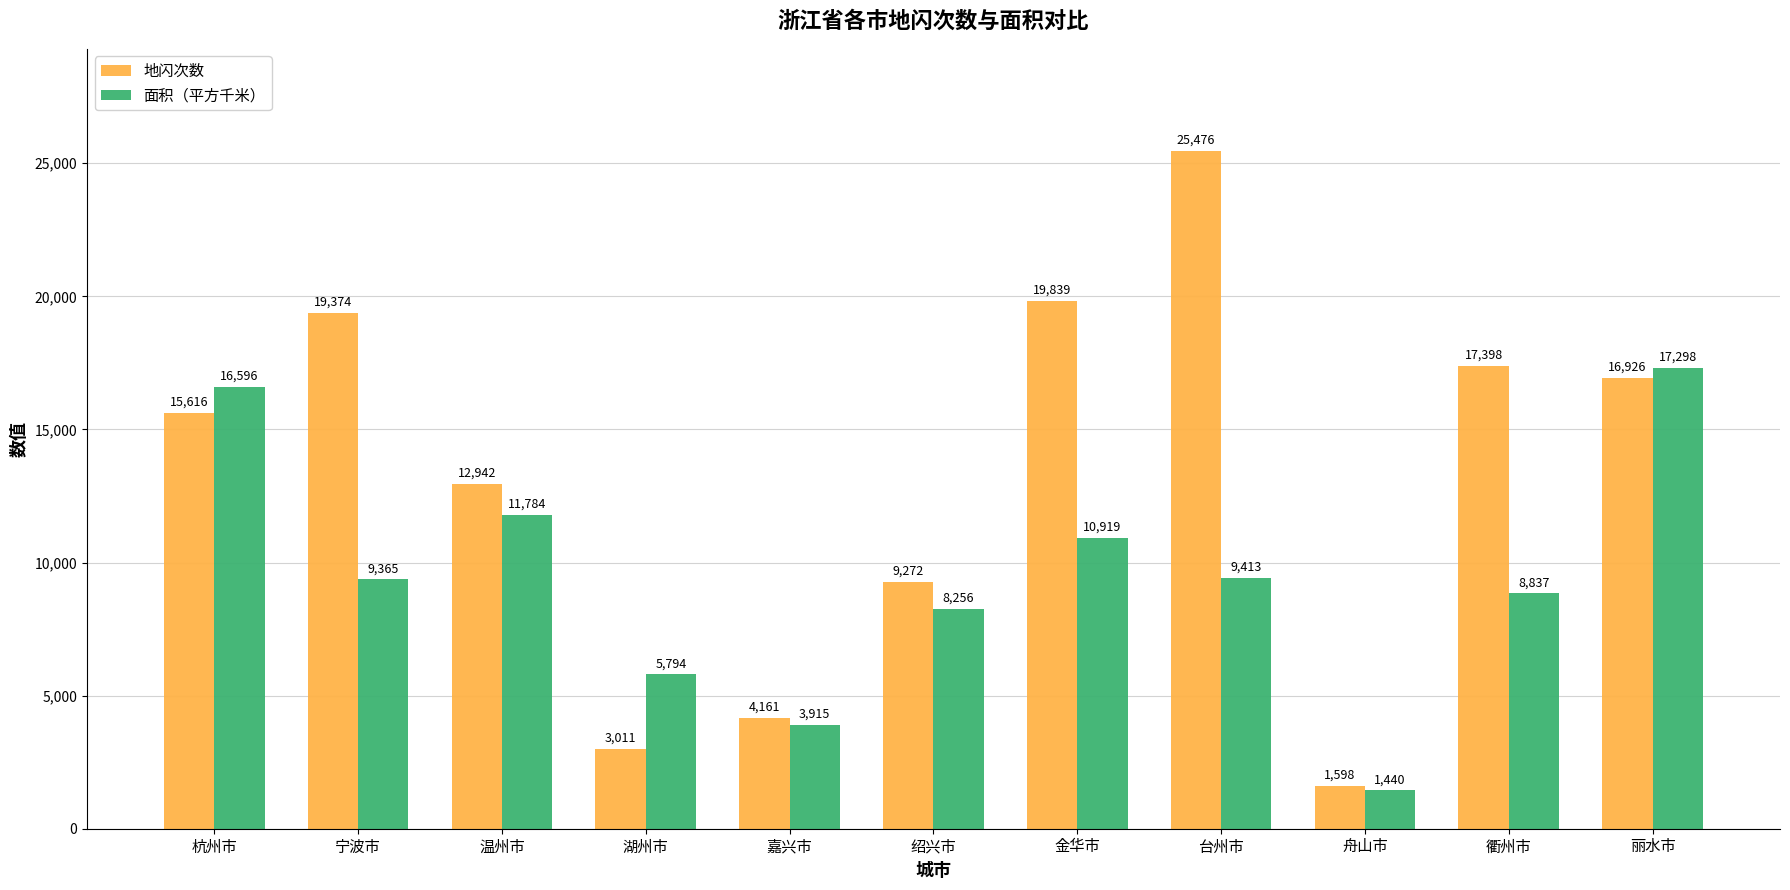

Which series has the largest range (max minus min)?

地闪次数